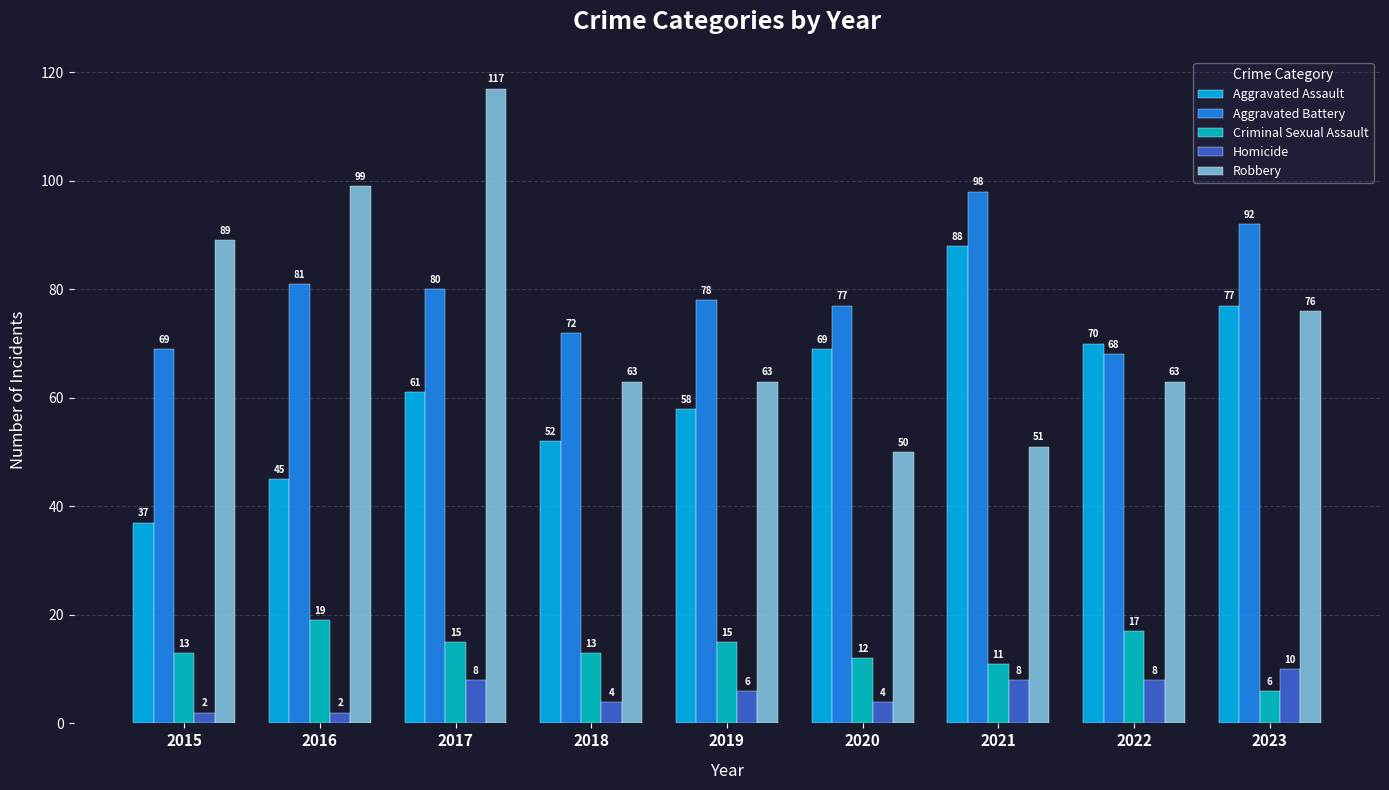

Reading left to right, what are all the values shown in this chart?

Aggravated Assault: 37	45	61	52	58	69	88	70	77
Aggravated Battery: 69	81	80	72	78	77	98	68	92
Criminal Sexual Assault: 13	19	15	13	15	12	11	17	6
Homicide: 2	2	8	4	6	4	8	8	10
Robbery: 89	99	117	63	63	50	51	63	76